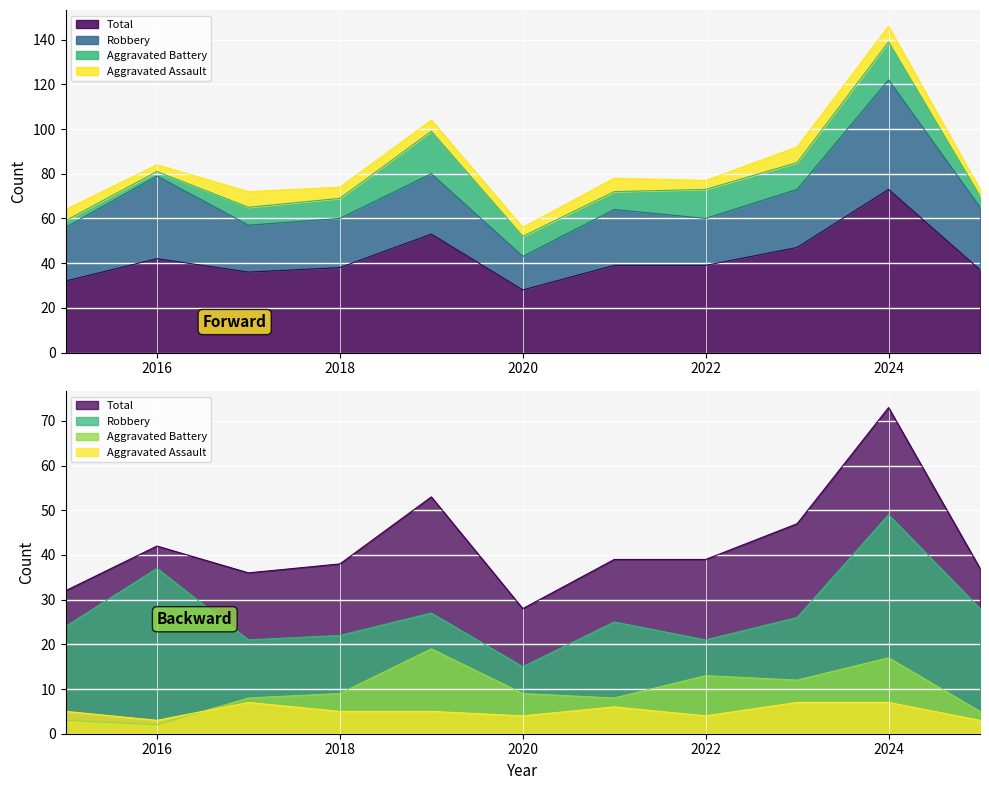

Is the value of Aggravated Assault at 2022 greater than the value of Robbery at 2016?

No